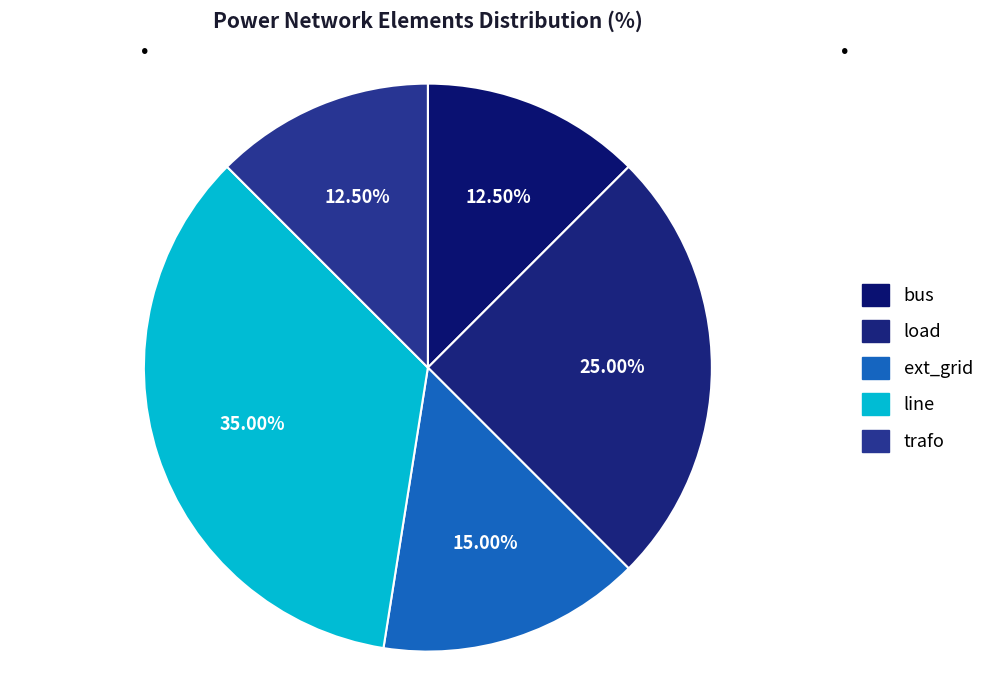

Rank the categories by value from lowest to highest.

bus, trafo, ext_grid, load, line